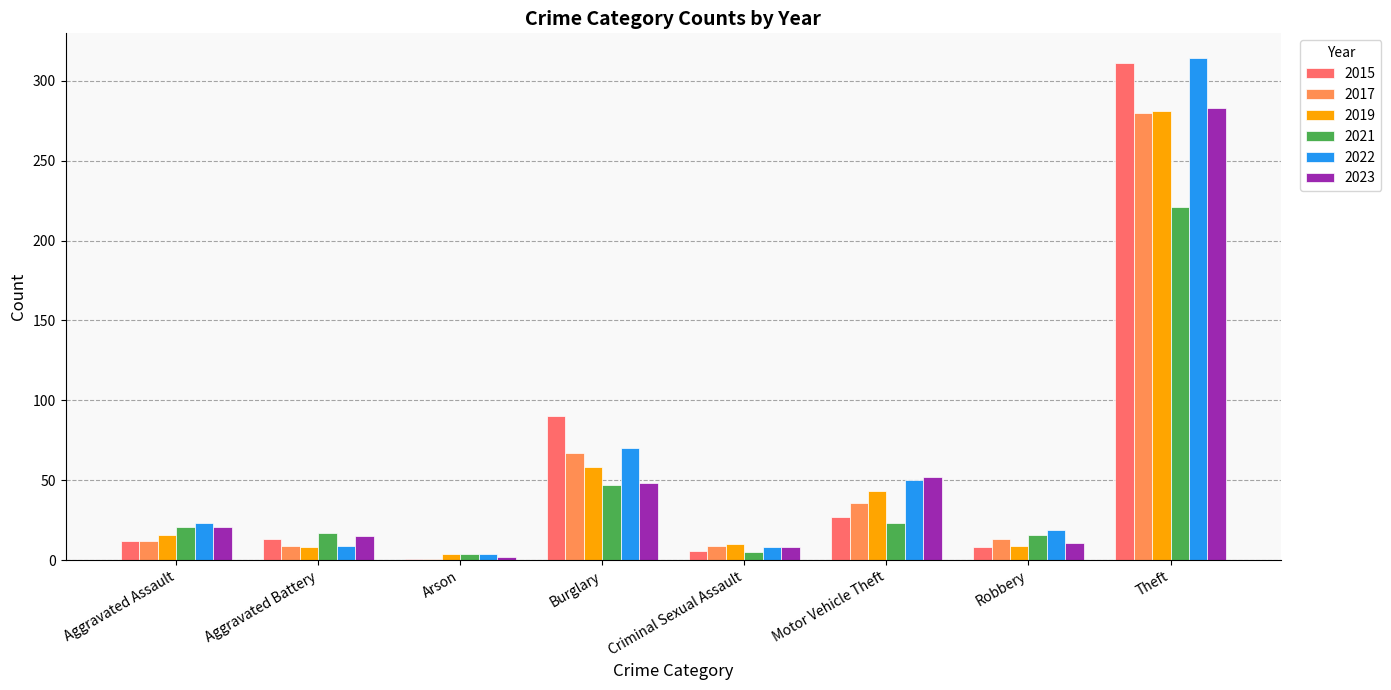

How many data points does each series have?

8